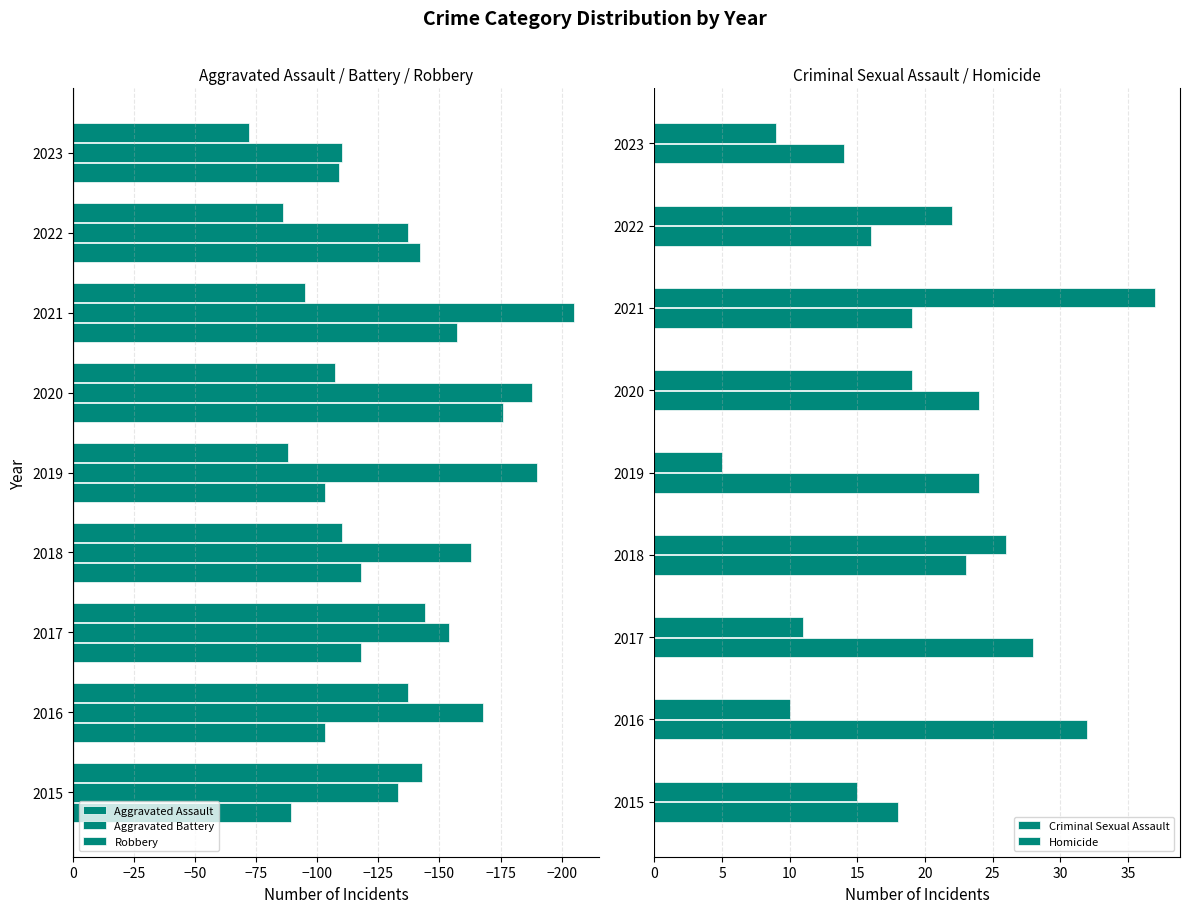

How many groups of bars are there?

9